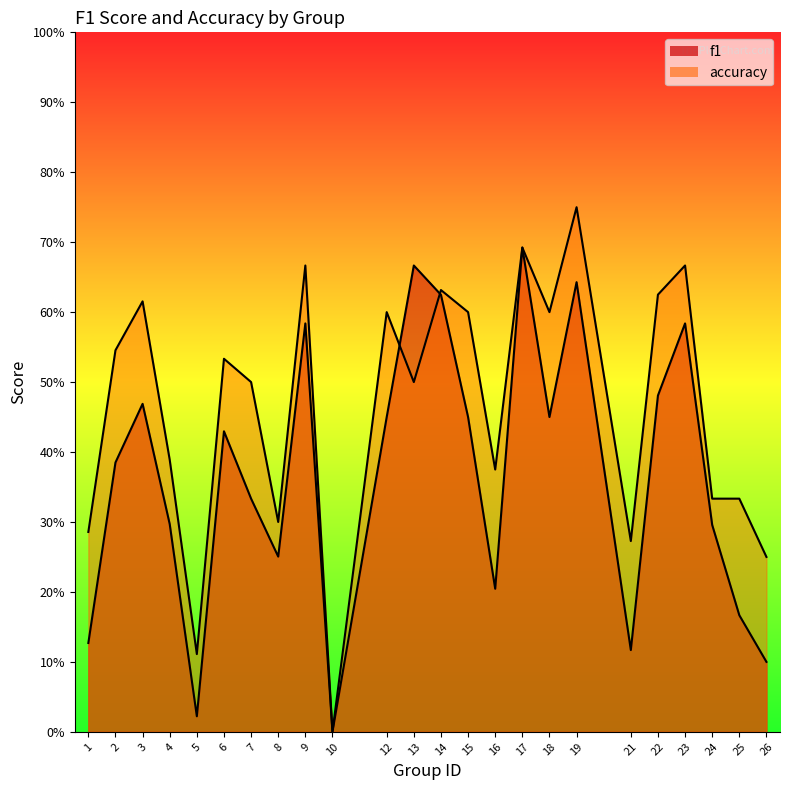

Which label corresponds to the smallest value in the chart?

10